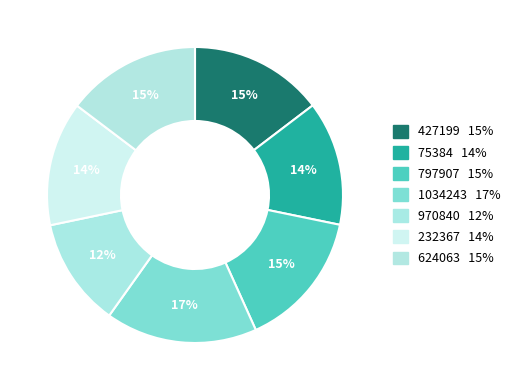

Is 427199 the majority of the pie?

No